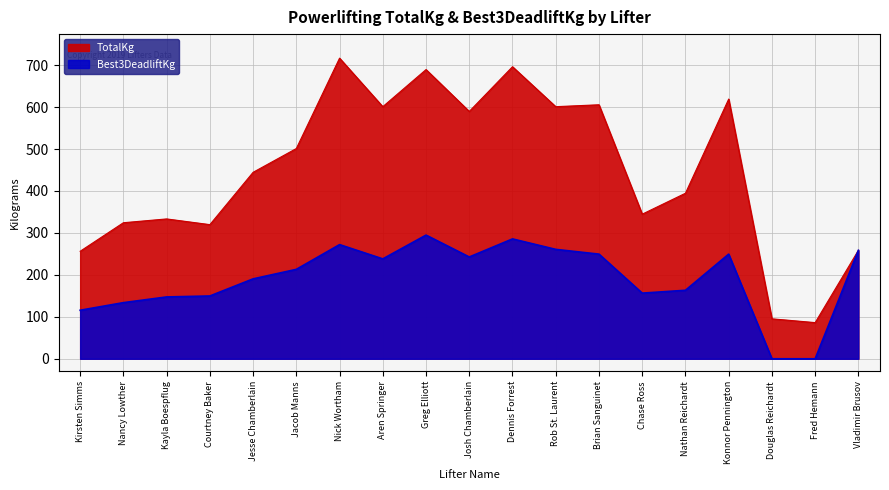

Does the chart have visible grid lines?

Yes